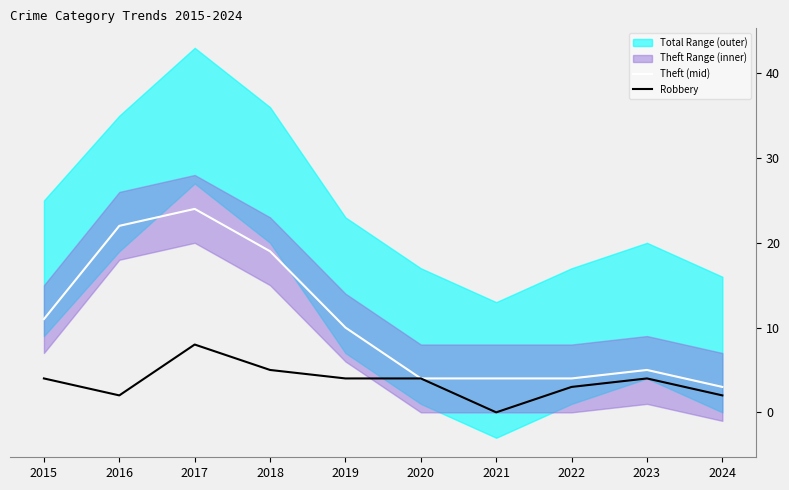

What is the total value across all series at 2015?

15